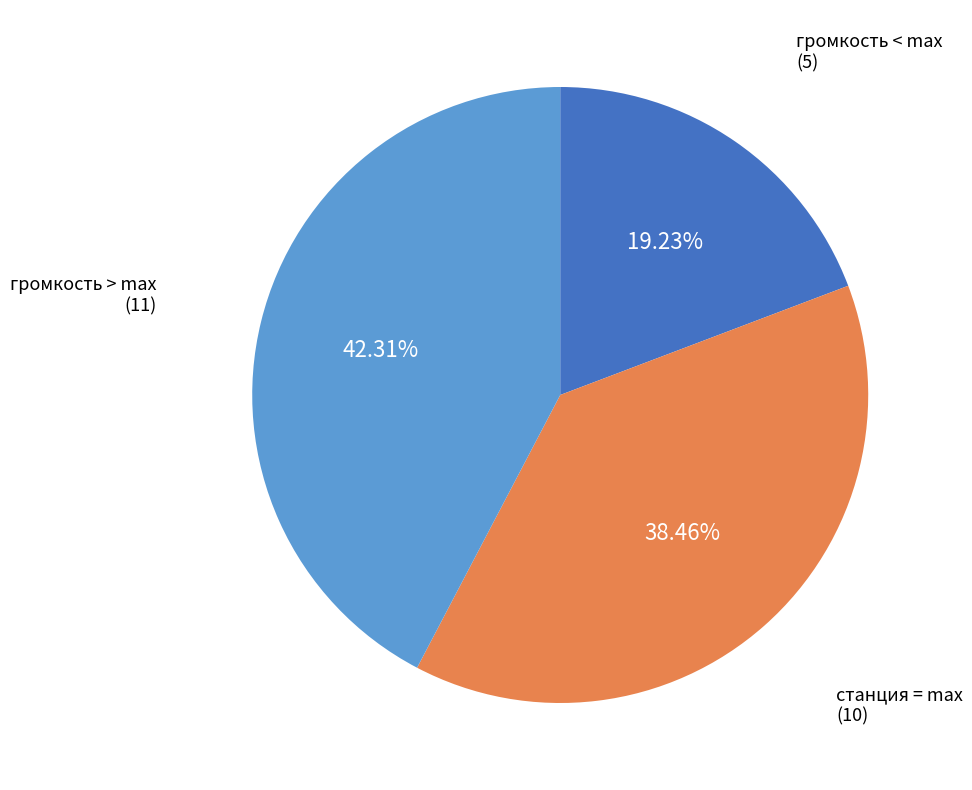

How many segments does this pie chart have?

3